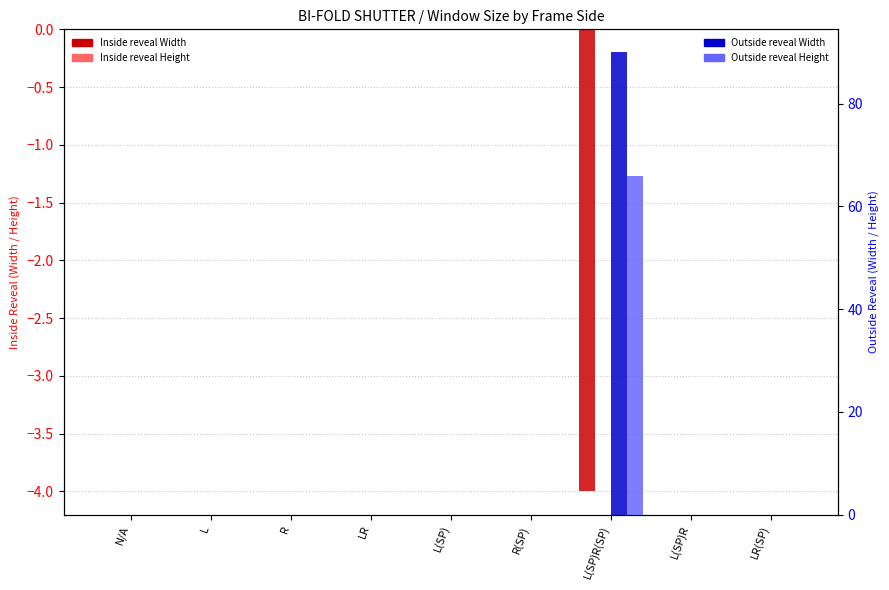

What is the maximum value shown in the chart?

90